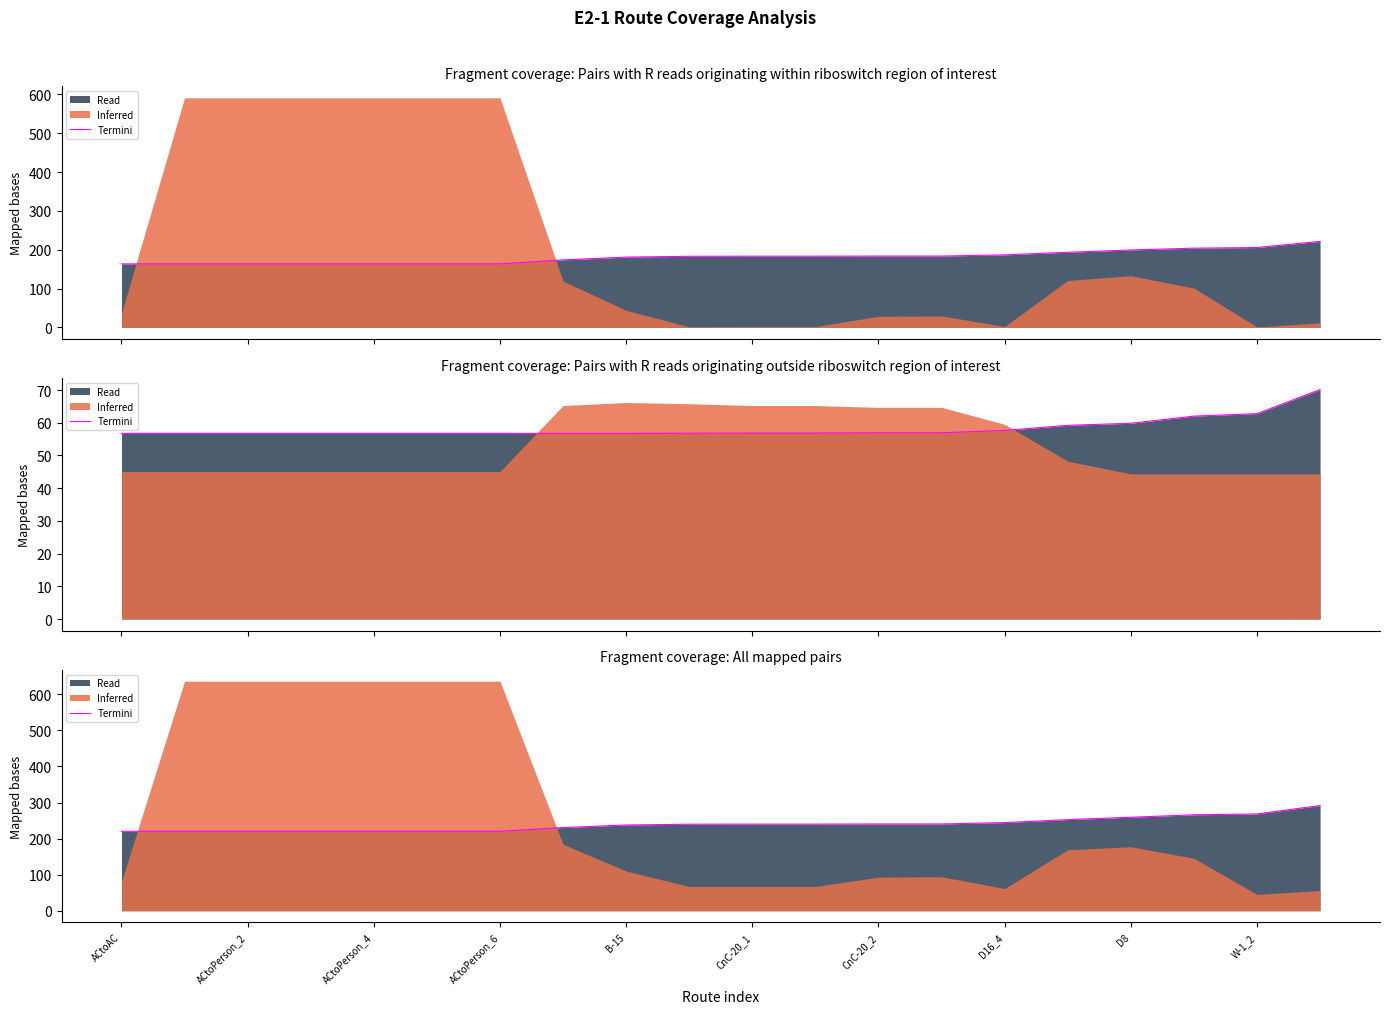

At which label is the value closest to 255?

15